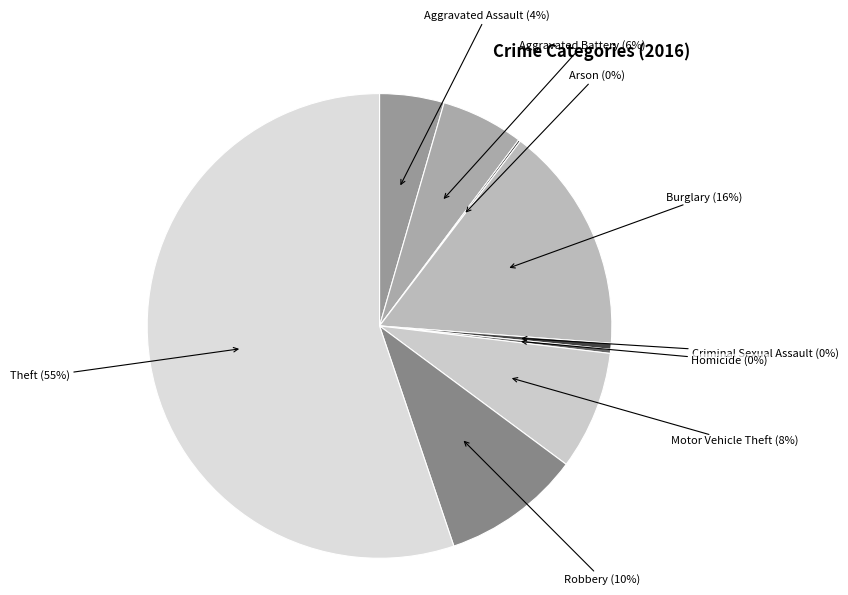

Which slice is the smallest?

Arson